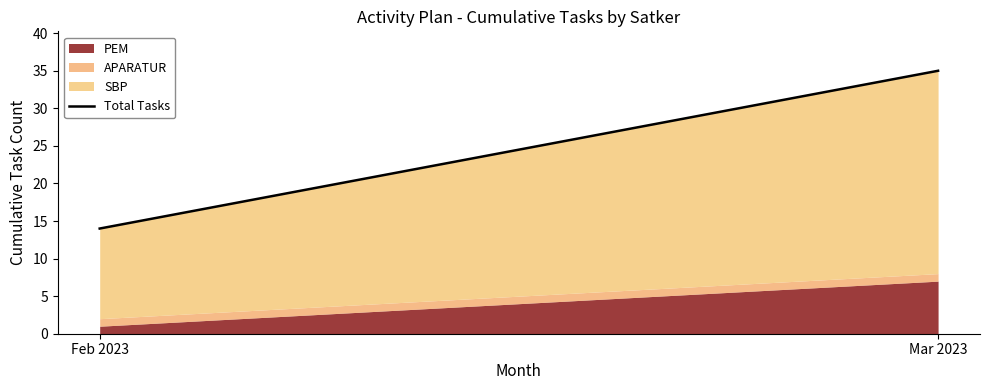

What is the label of the 2nd point from the right?

Feb 2023